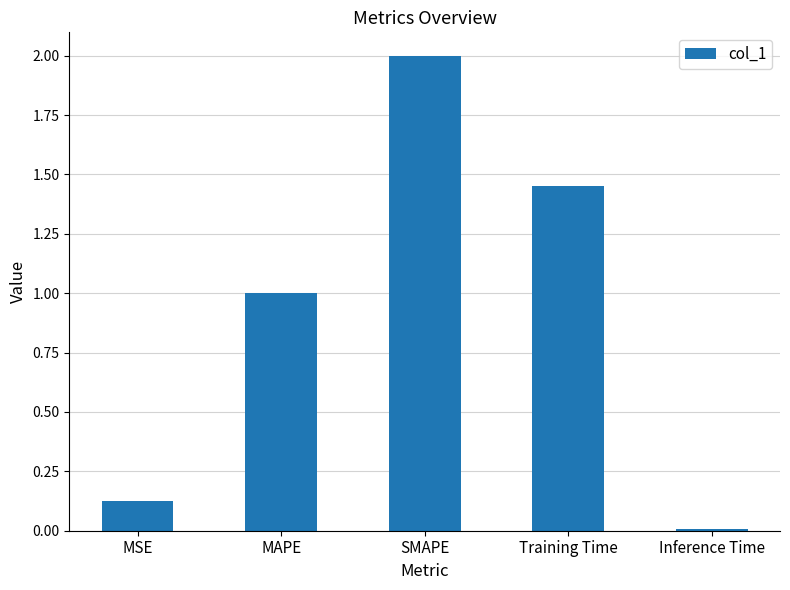

The value at SMAPE is 2.0. True or false?

True